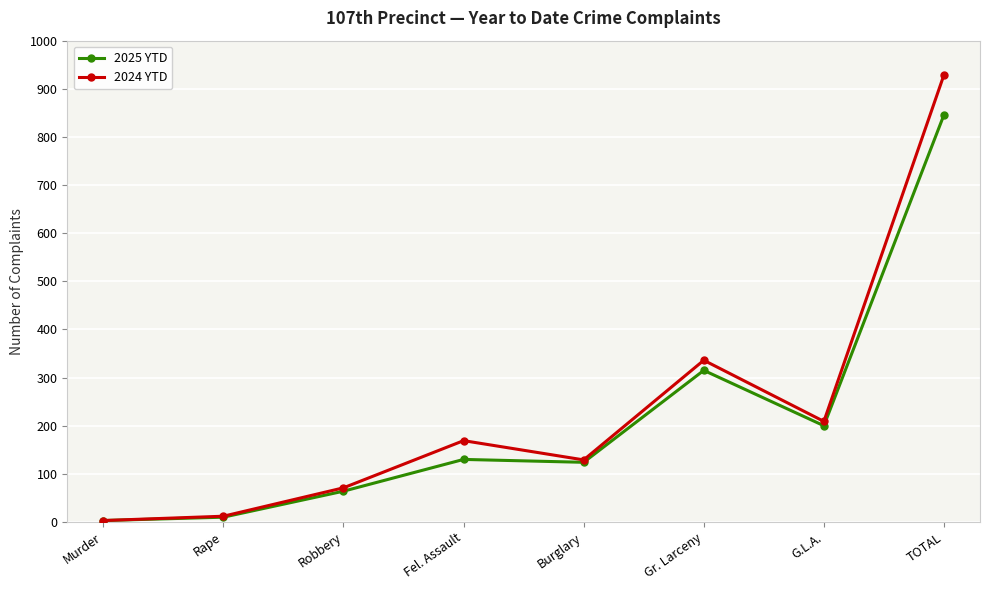

True or false: 2025 YTD has a value of 846 at TOTAL.

True